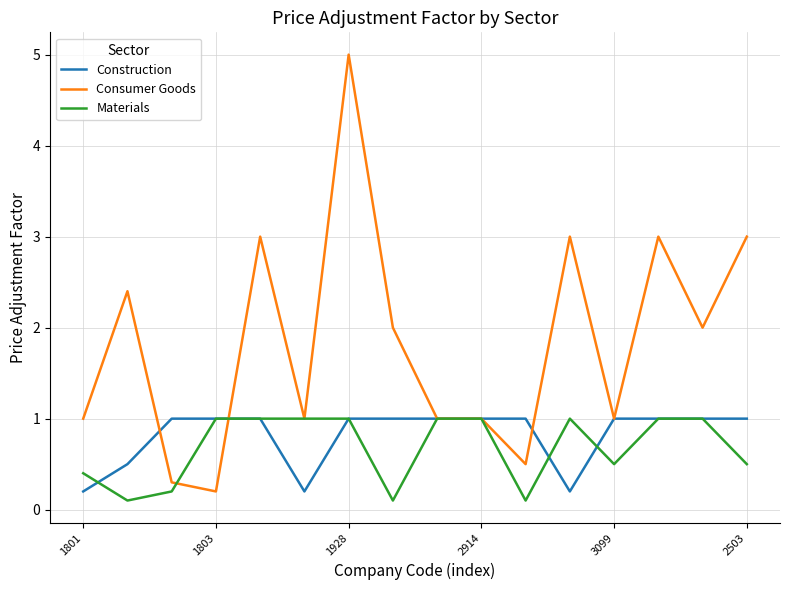

What are all the series names shown in the legend?

Construction, Consumer Goods, Materials